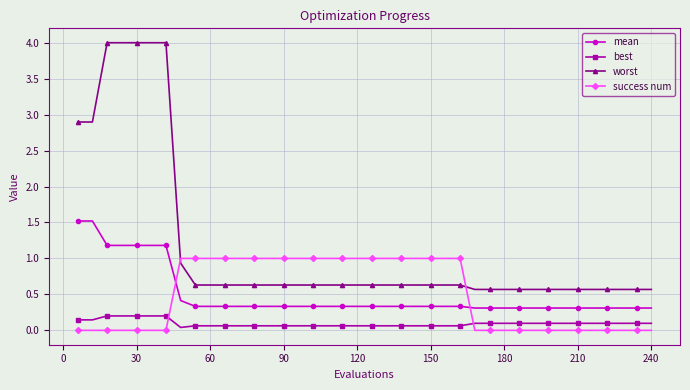

Which series has the largest range (max minus min)?

worst